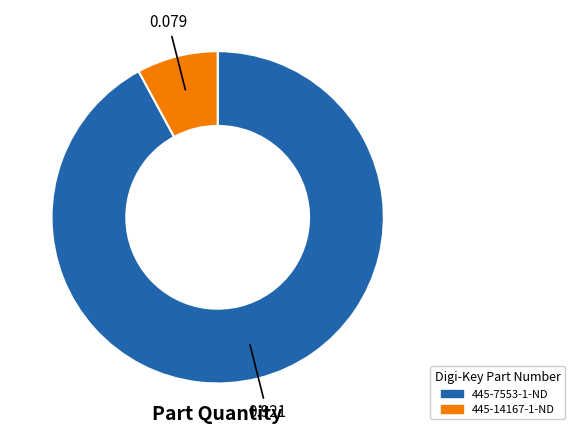

Do 445-14167-1-ND and 445-7553-1-ND together represent more than half of the pie?

Yes